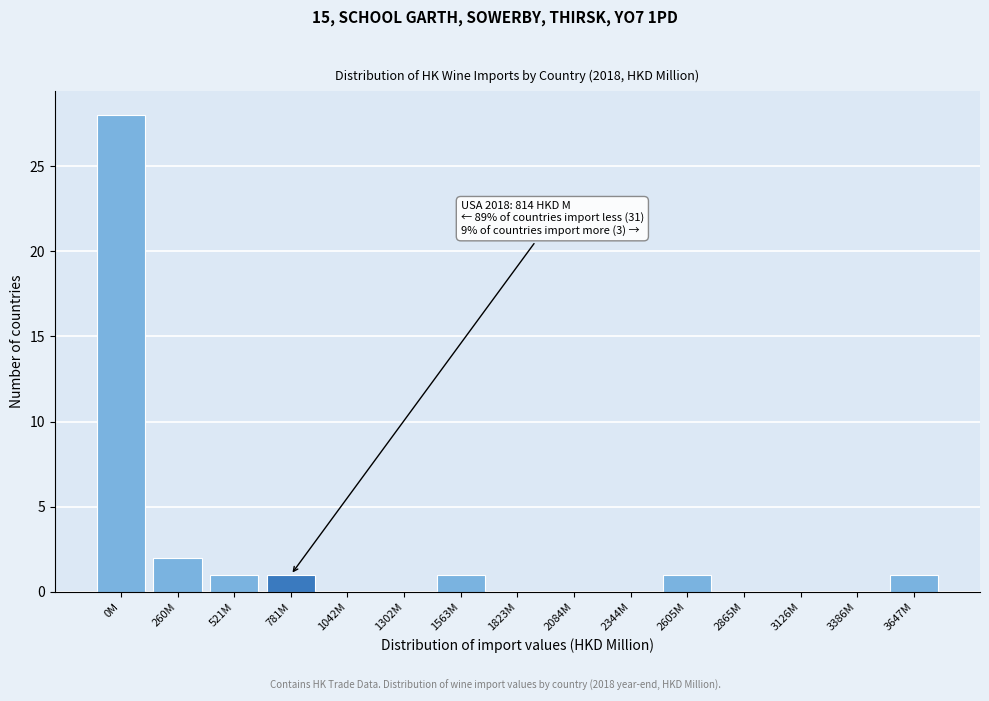

Reading left to right, transcribe all the data shown in this chart.

0M=28	260M=2	521M=1	781M=1	1042M=0	1302M=0	1563M=1	1823M=0	2084M=0	2344M=0	2605M=1	2865M=0	3126M=0	3386M=0	3647M=1